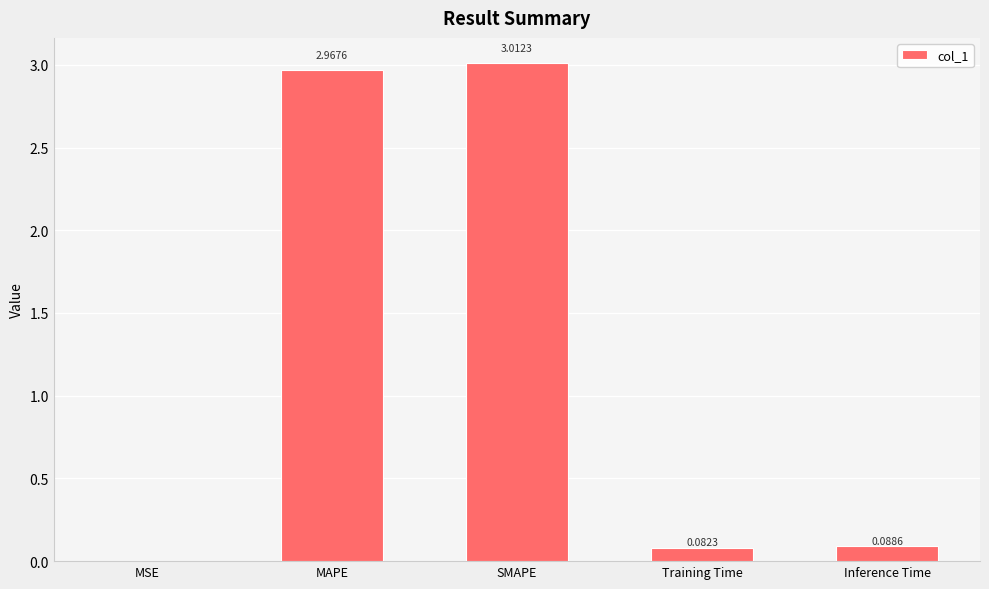

Are the bars horizontal?

No